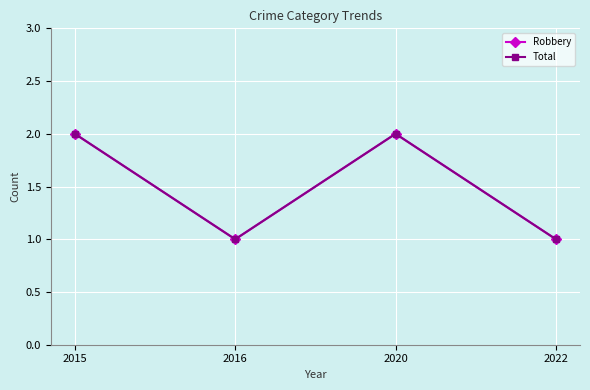

Is this an area chart (filled region under the line)?

No